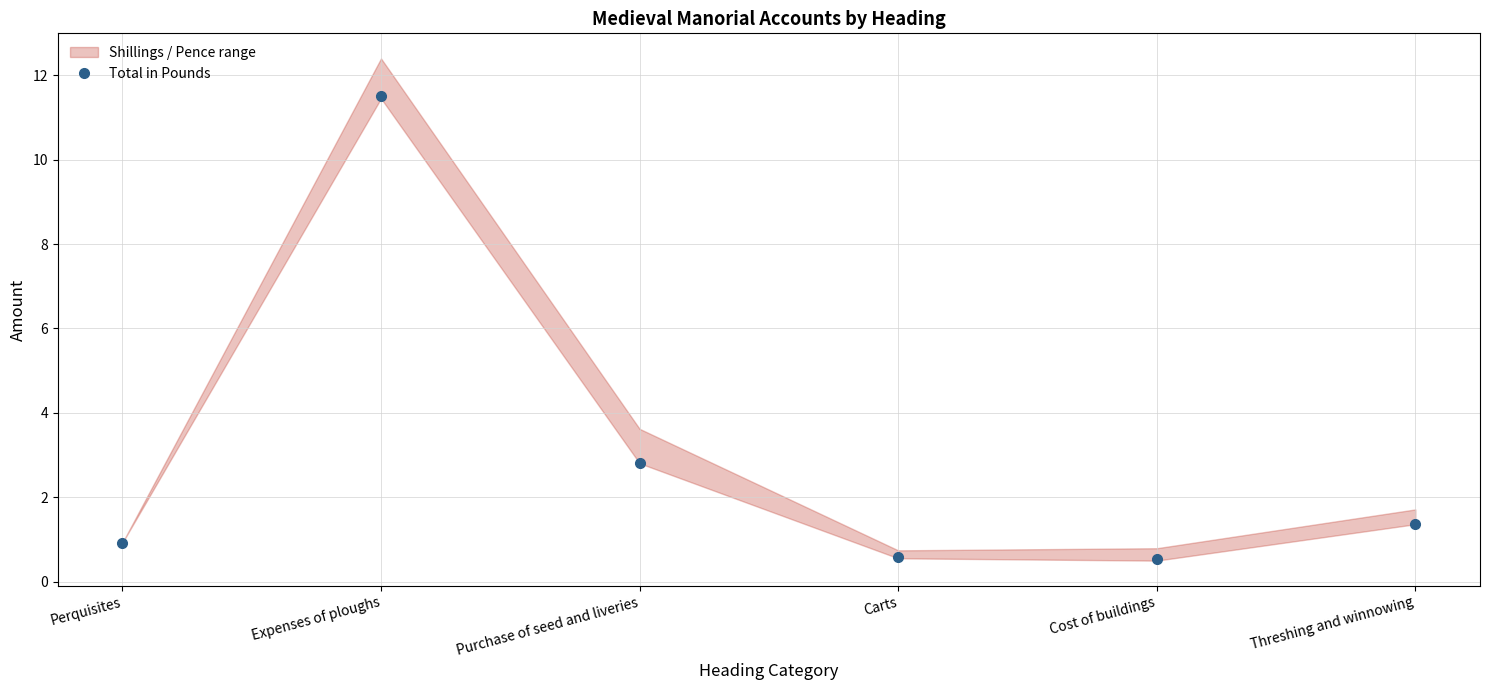

Reading left to right, list all the values displayed in this chart.

0.9	11.5	2.8	0.6	0.5	1.4